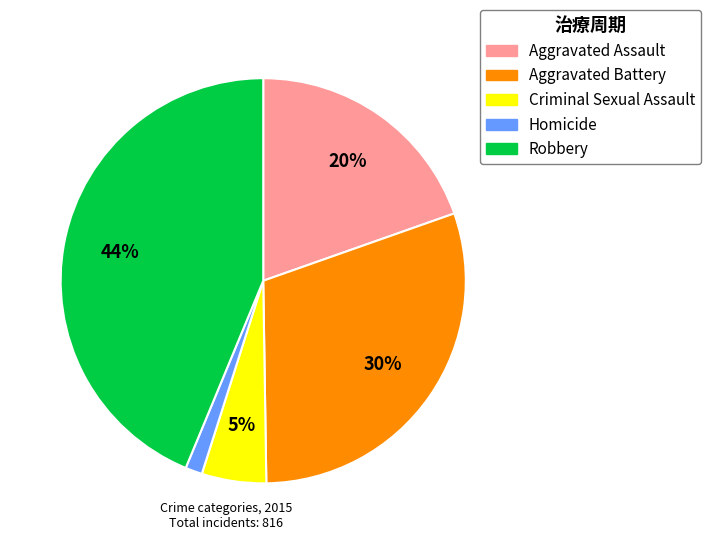

True or false: Robbery accounts for 44% of the total.

True